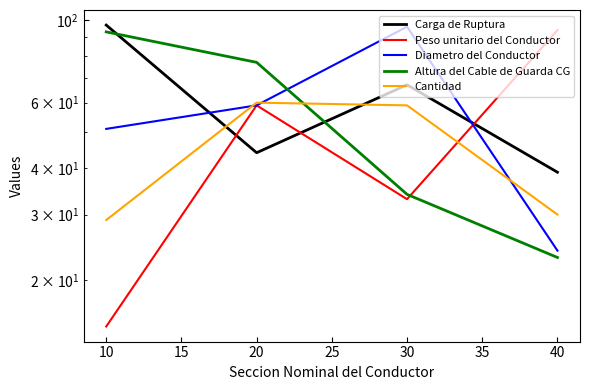

What is the difference between the Peso unitario del Conductor values at 10 and 30?

18